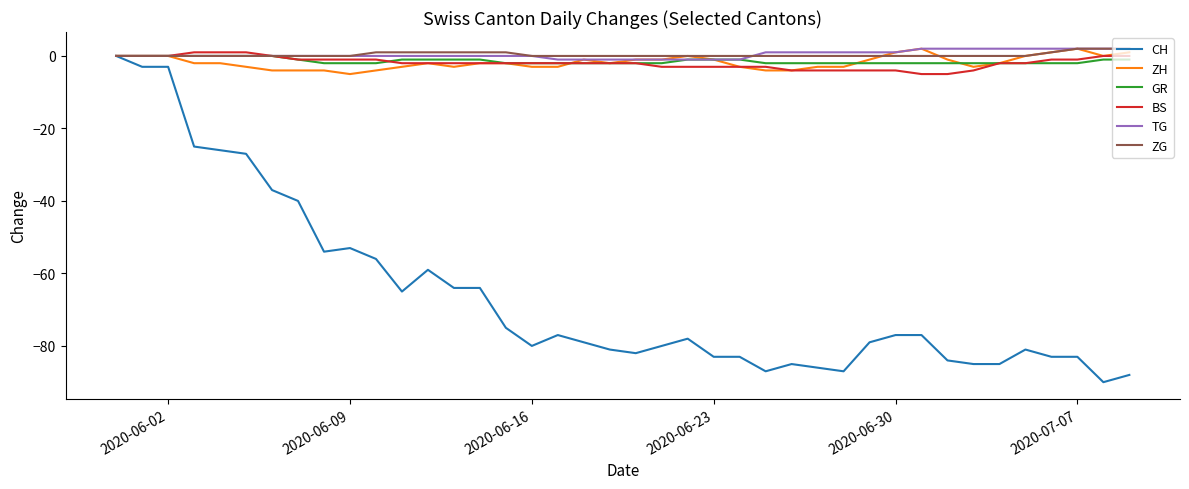

Which series has the widest spread of values?

CH